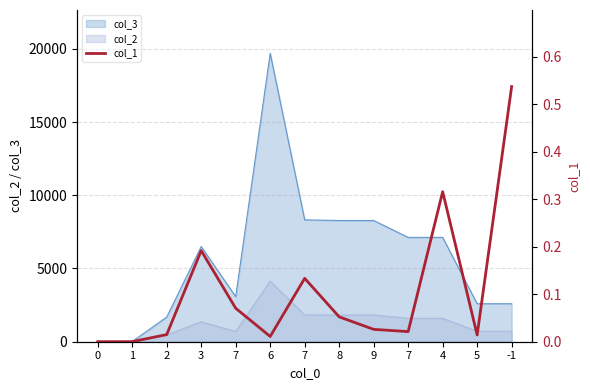

How many values are above zero?

12